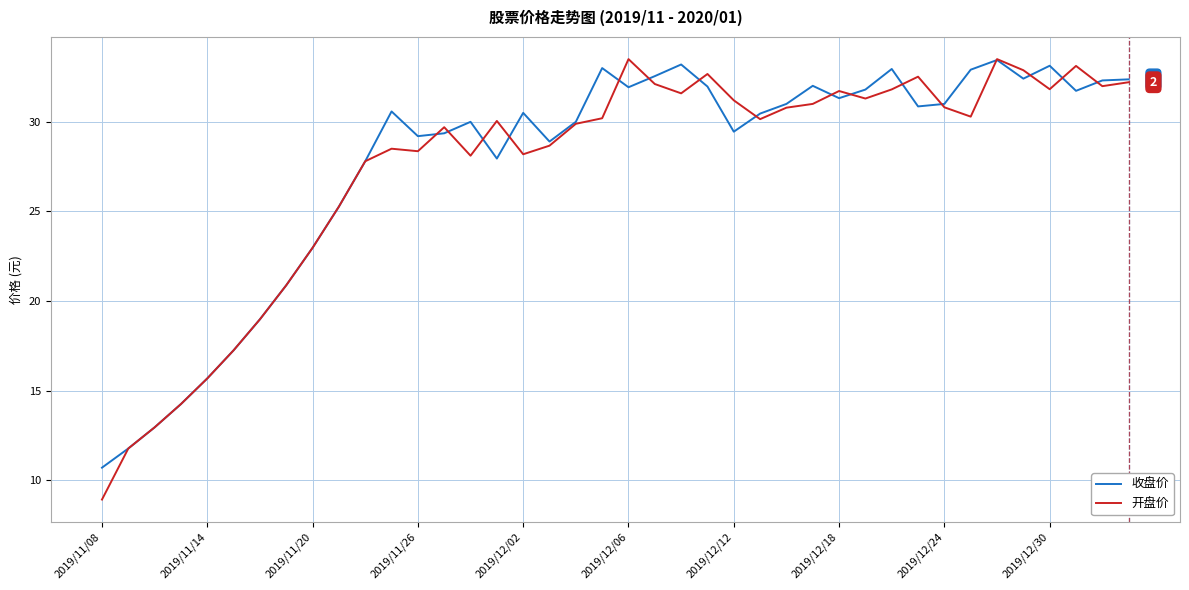

Which series has the largest range (max minus min)?

开盘价